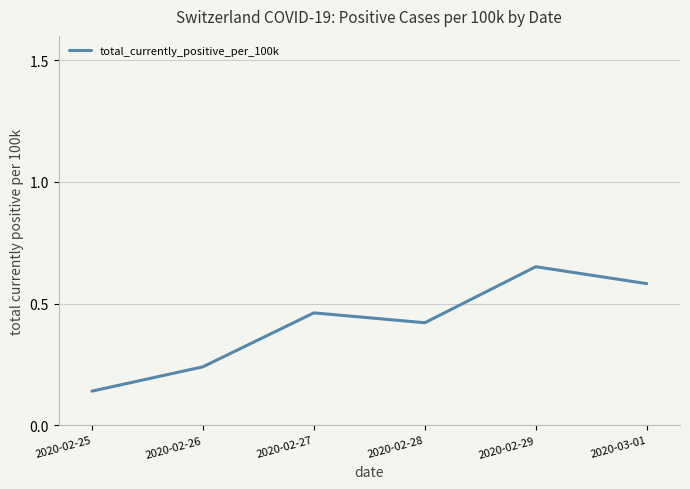

What position from the right is 2020-02-29?

2